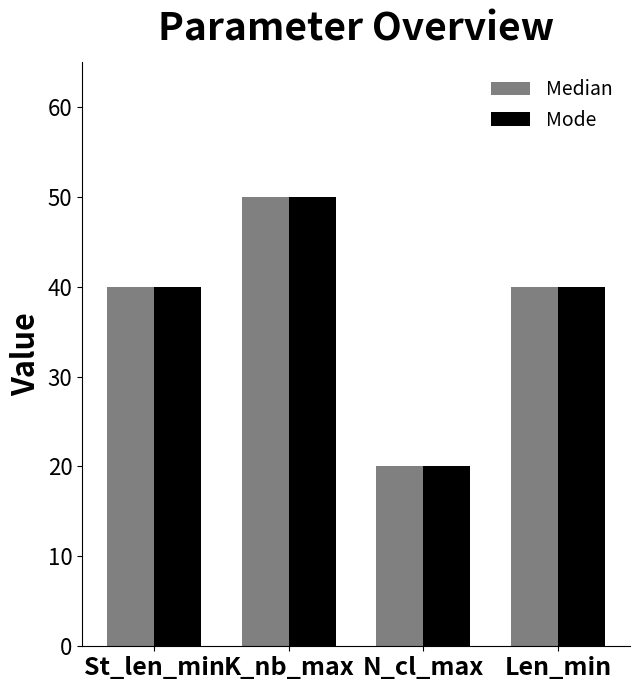

What is the sum of the Mode values at N_cl_max and K_nb_max?

70